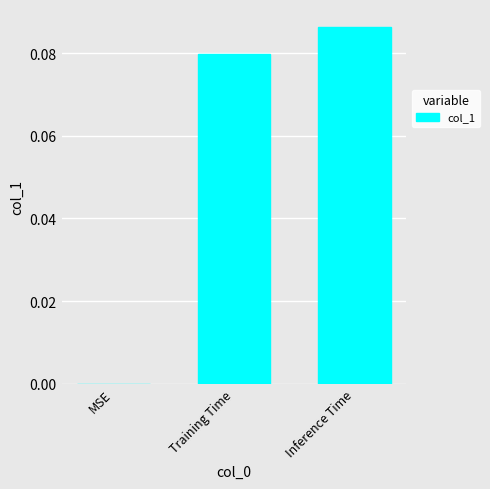

Which has a higher value, Inference Time or Training Time?

Inference Time